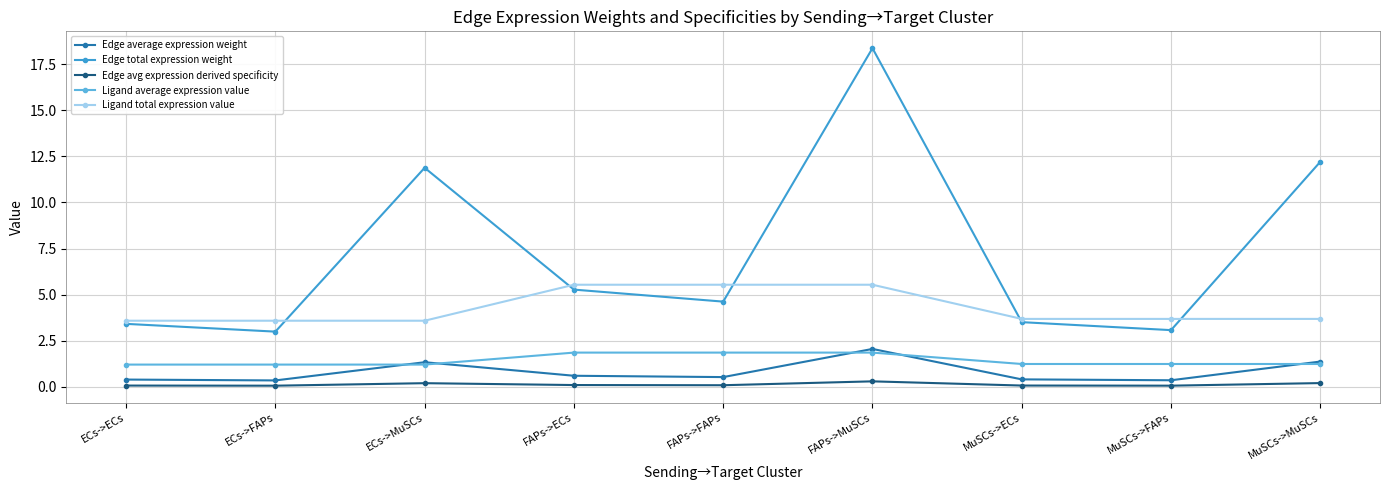

True or false: Edge average expression weight and Ligand total expression value cross at least once.

False